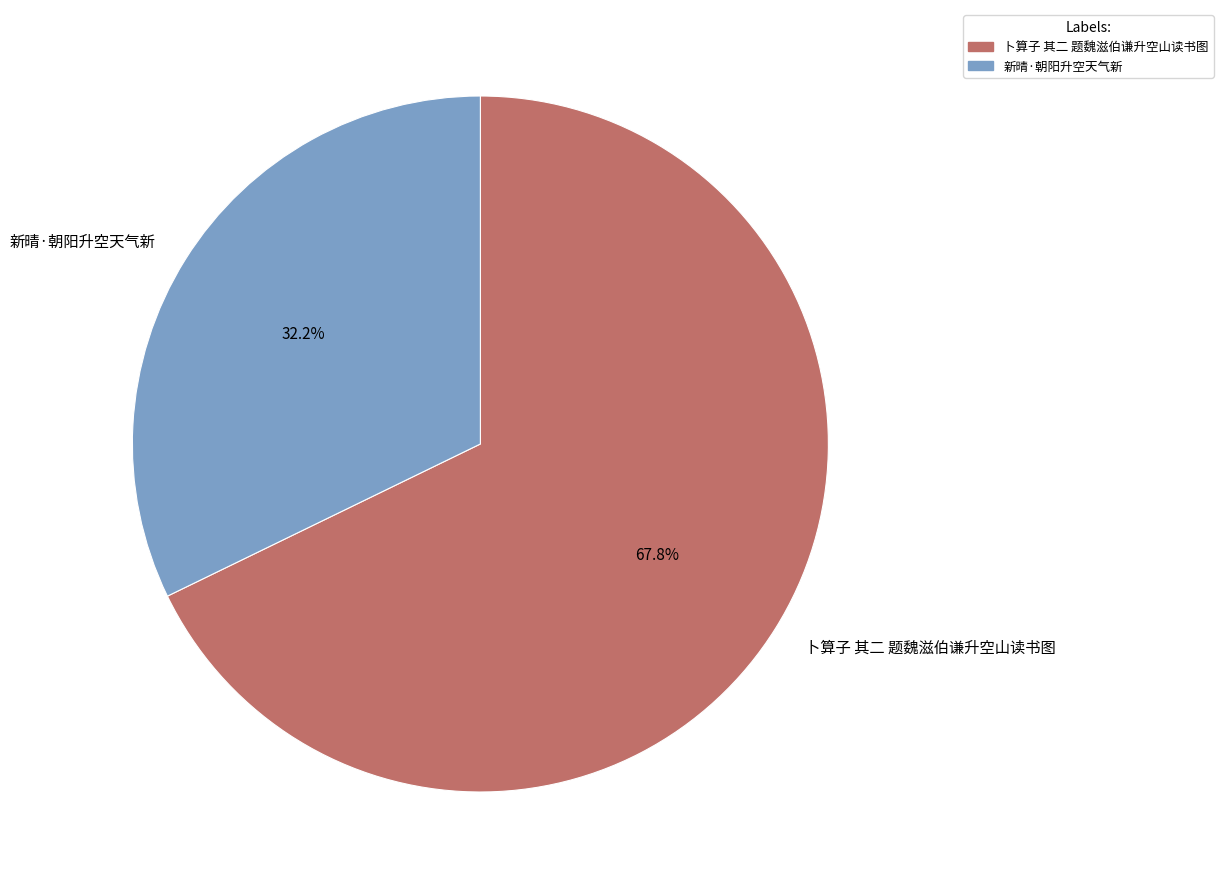

Does any single category account for the majority?

Yes